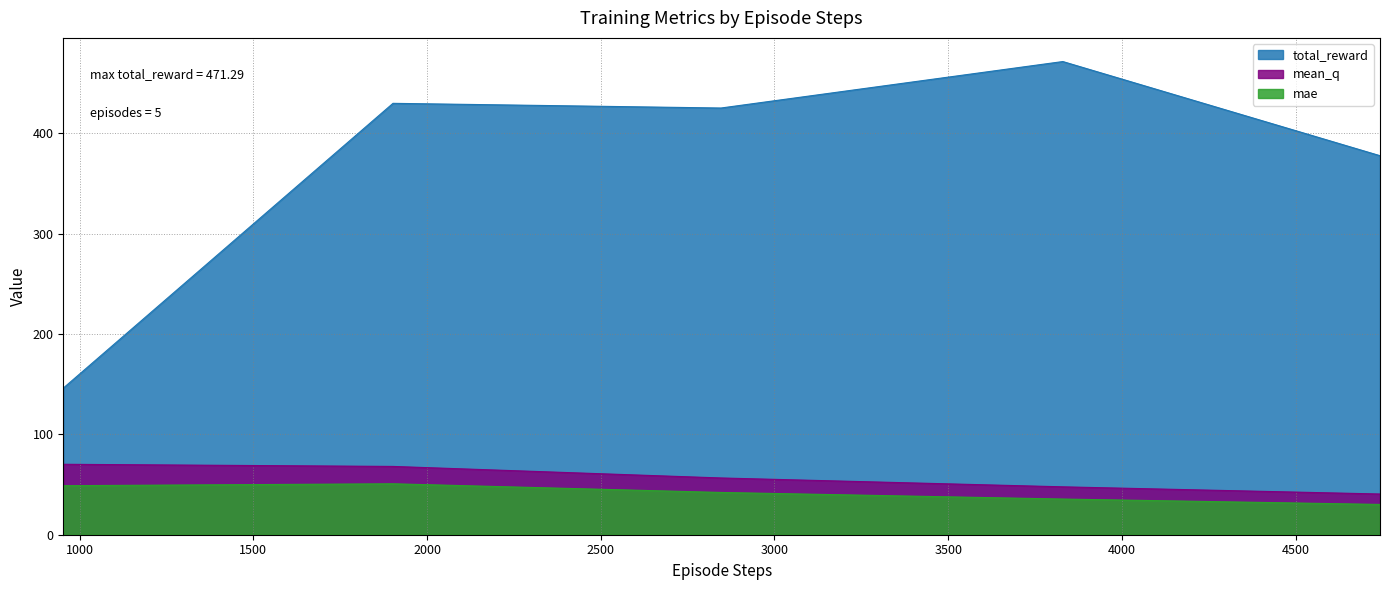

Which series has the largest total across all categories?

total_reward